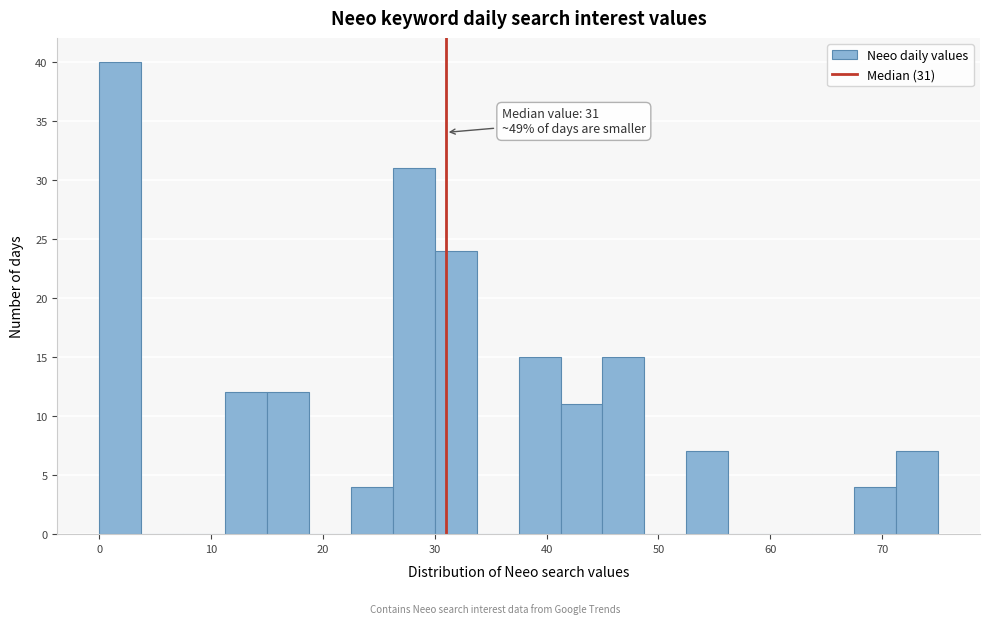

Around what value on the x-axis is the tallest bar? Give the approximate position of its centre, as read against the axis.

2